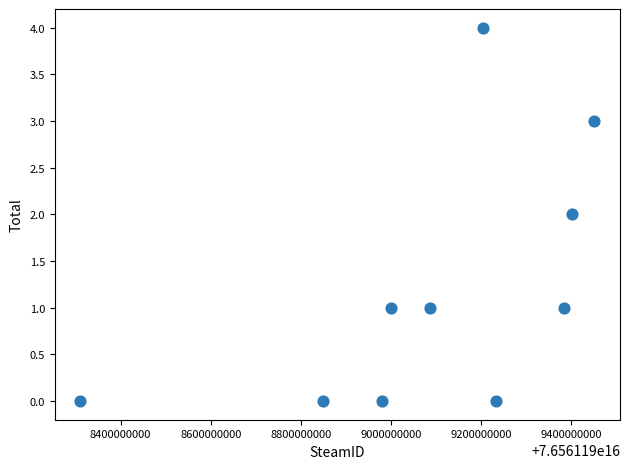

What is the range of X values (max minus min)?

1141135632